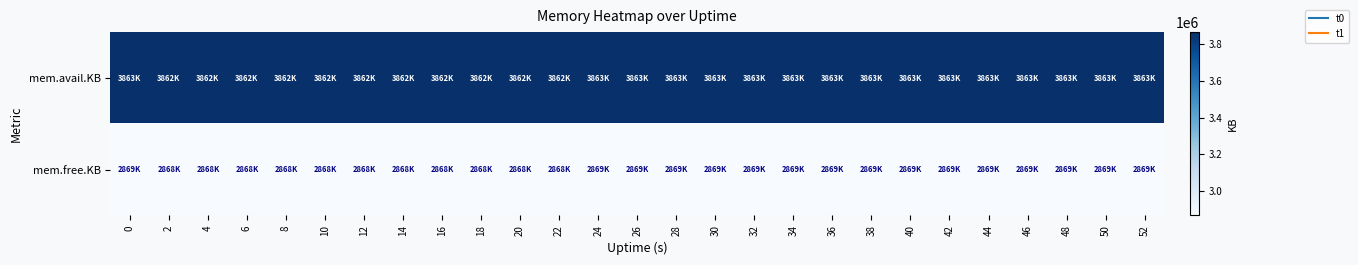

Between 28 and 44, which is larger?

28